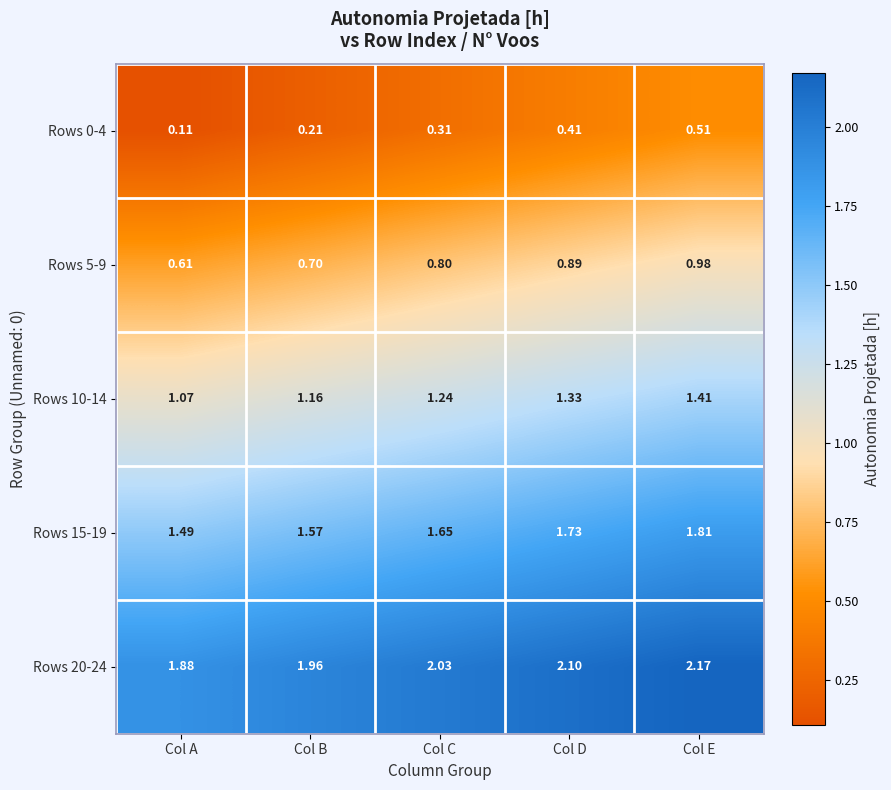

Is the value of Rows 20-24 at Col C greater than the value of Rows 10-14 at Col E?

Yes